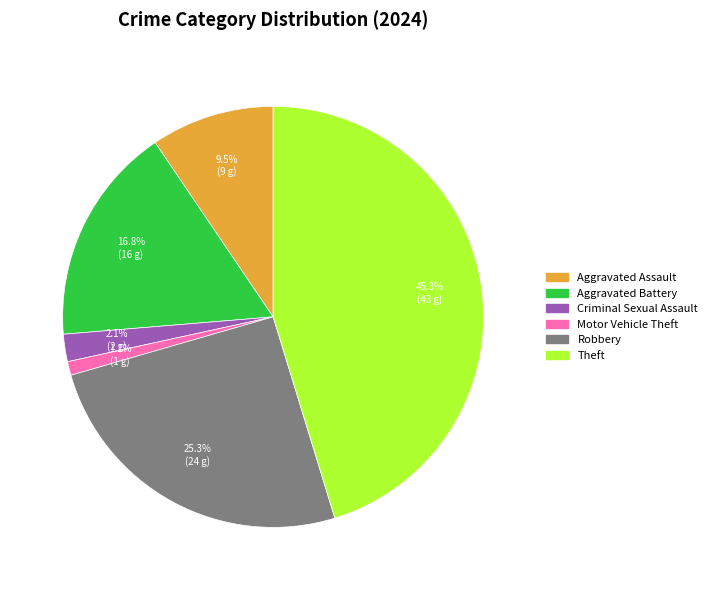

Is the sum of Criminal Sexual Assault and Aggravated Assault greater than half?

No